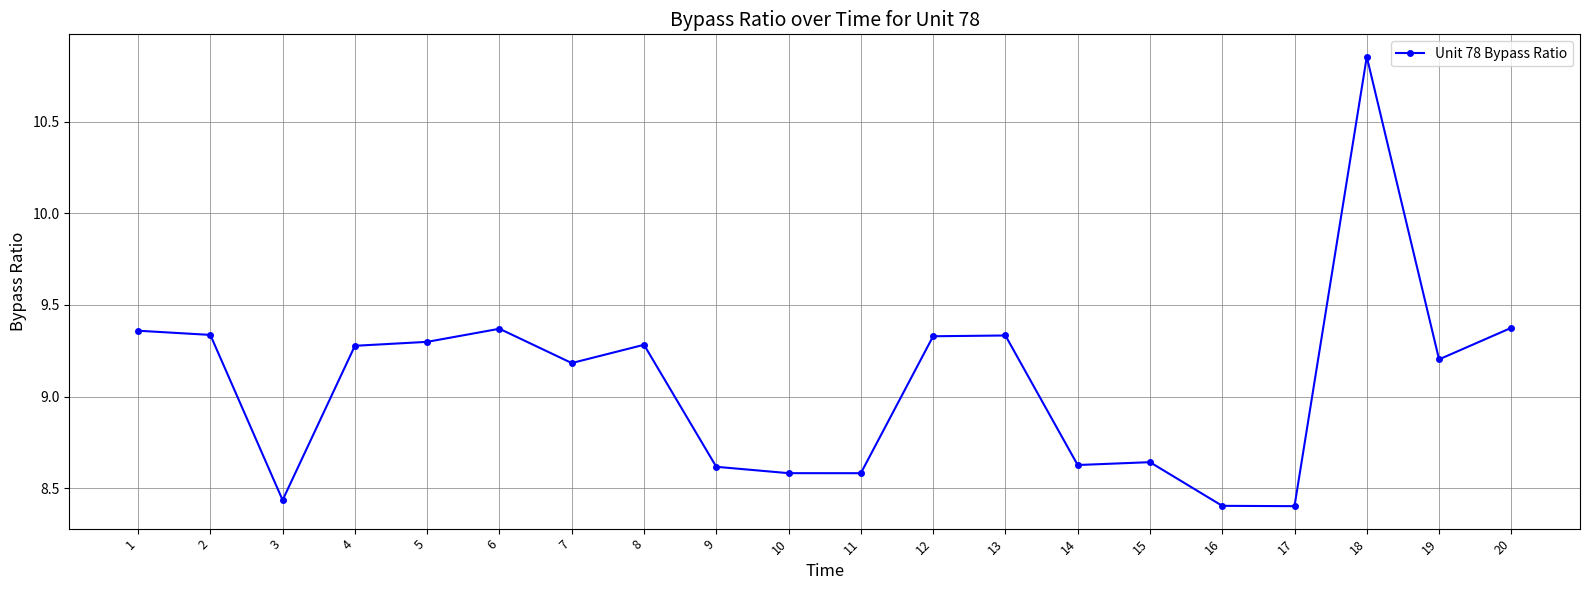

The value at 15 is 8.6. True or false?

True